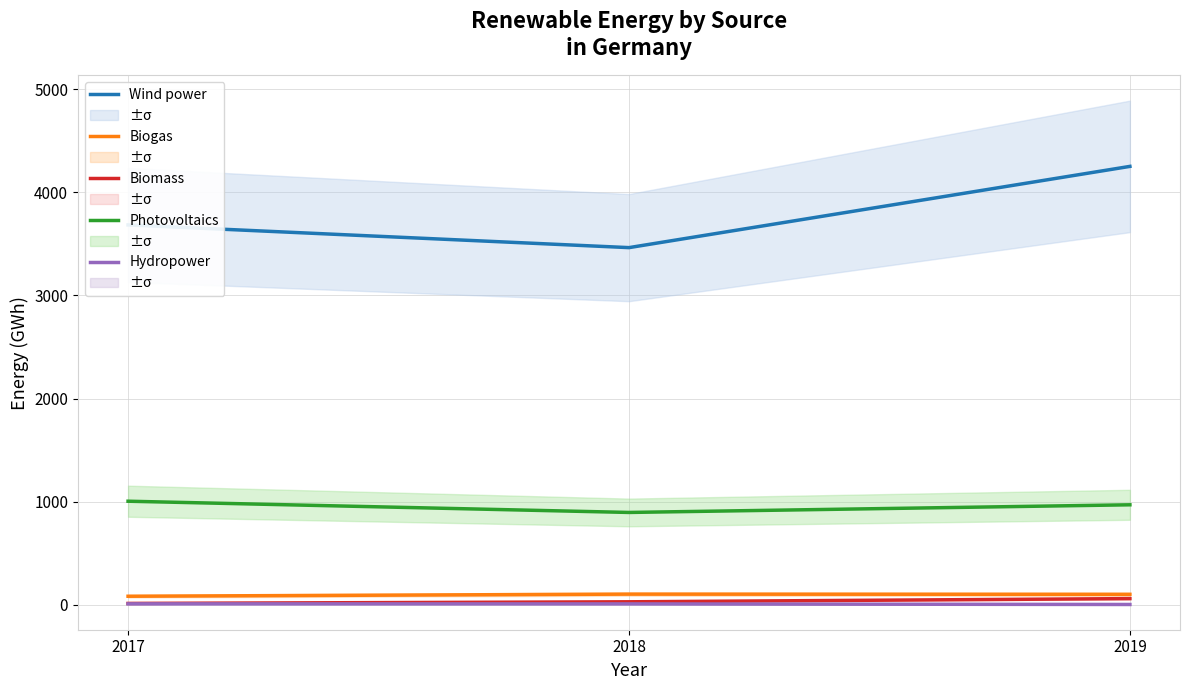

What is the difference between the second highest and minimum values in the Biomass series?

15.9